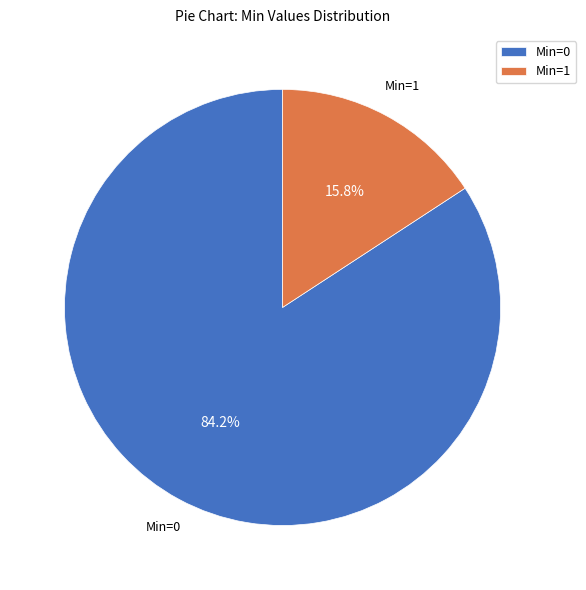

To the nearest percent, what is the difference between the largest and smallest slice percentages?

68%